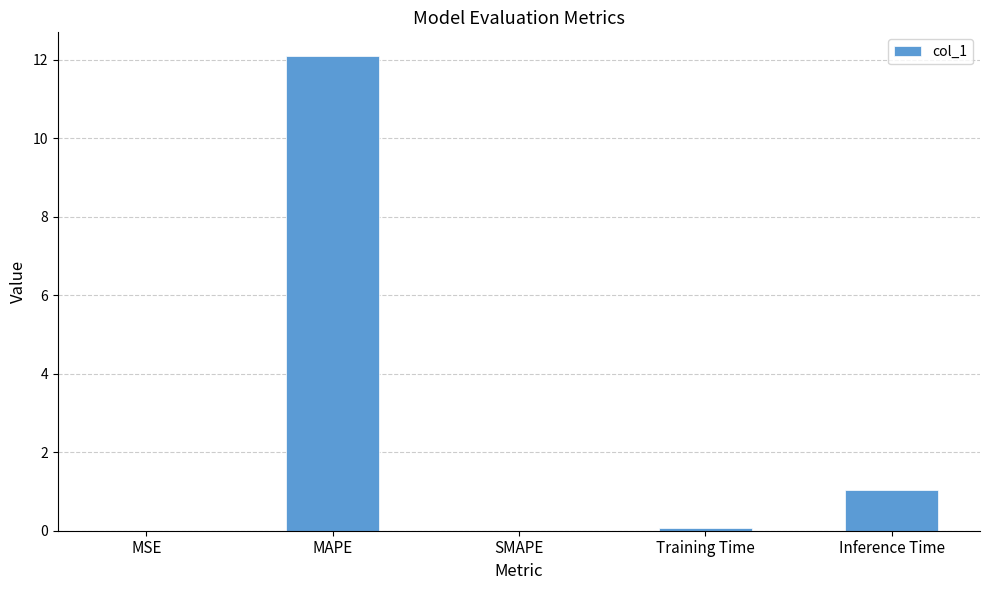

Where is the data nearest to the value 6?

Inference Time